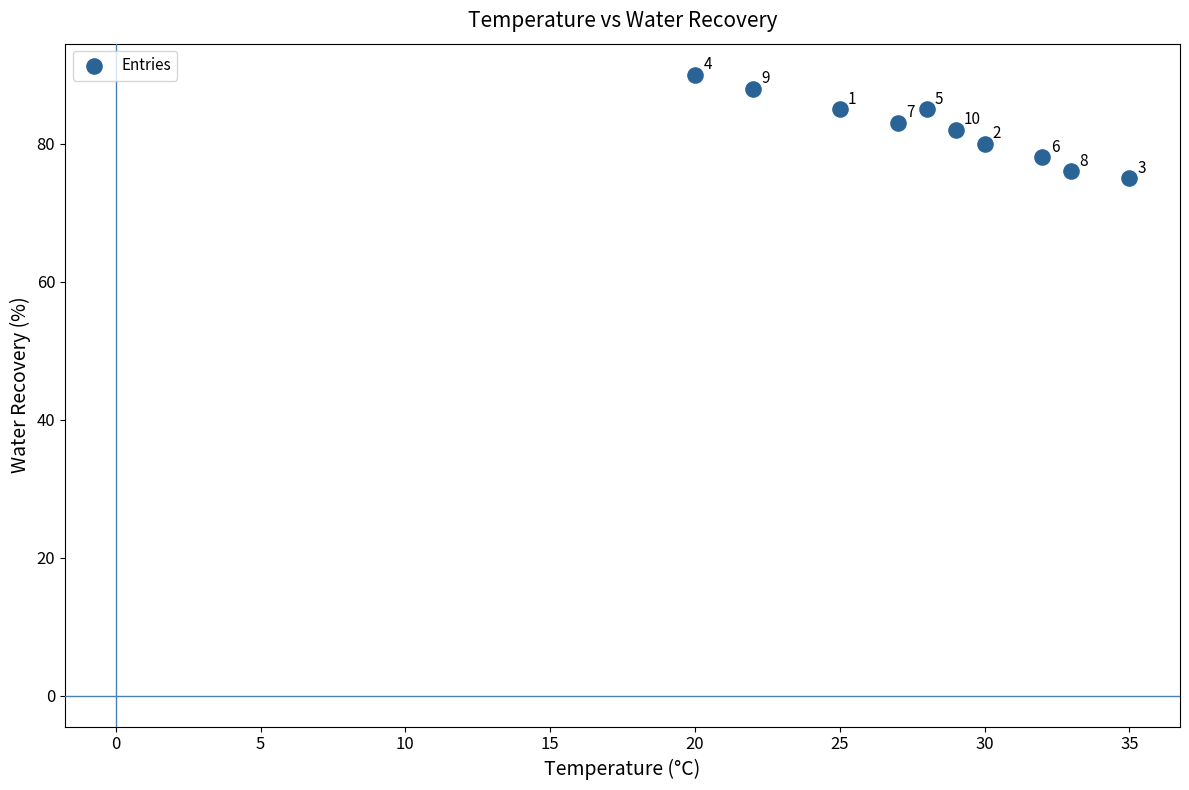

What Y value in the scatter plot is closest to 82?

82